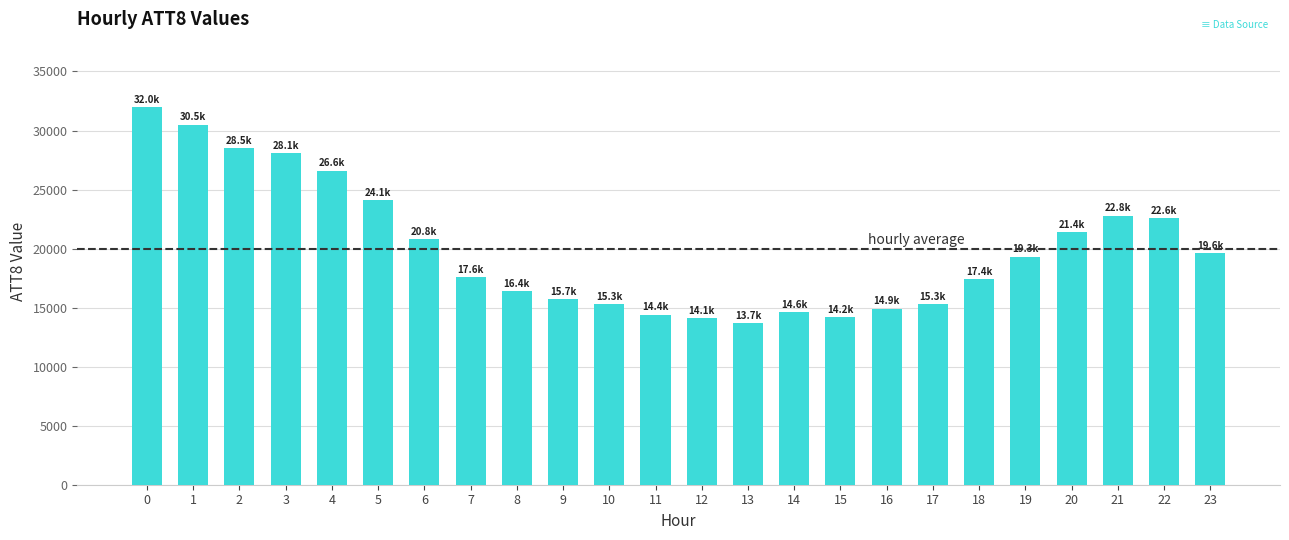

What is the smallest value displayed?

13700